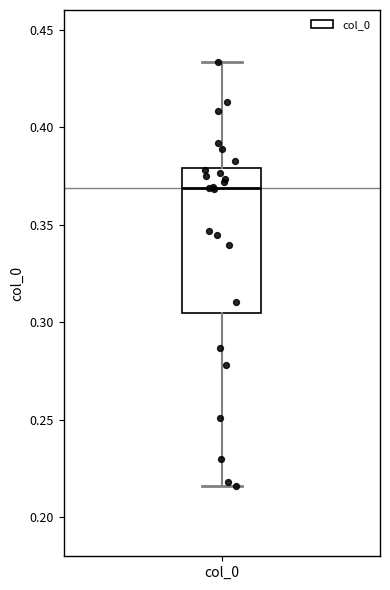

Read this box plot against the y-axis: the position of the median line, the range covered by the box, and the ends of both whiskers. The values are not printed on the chart, so give them approximately, as read against the axis.

median 0.370, box 0.305 to 0.380, whiskers 0.215 to 0.435